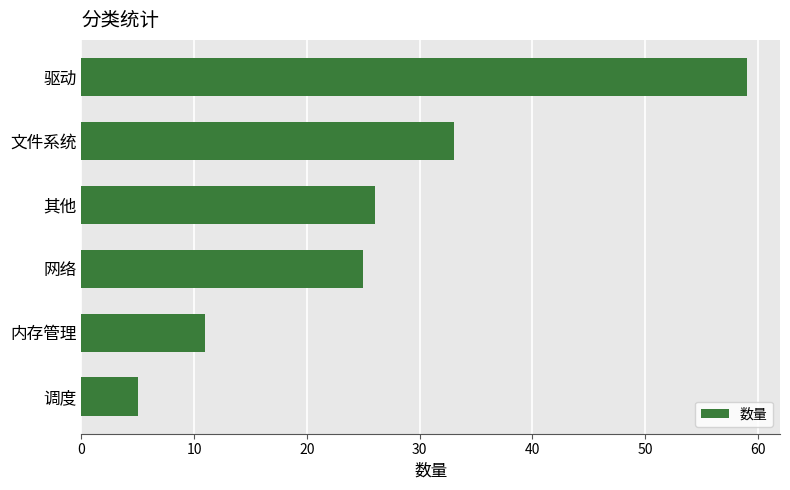

The value at 内存管理 is 5. True or false?

False